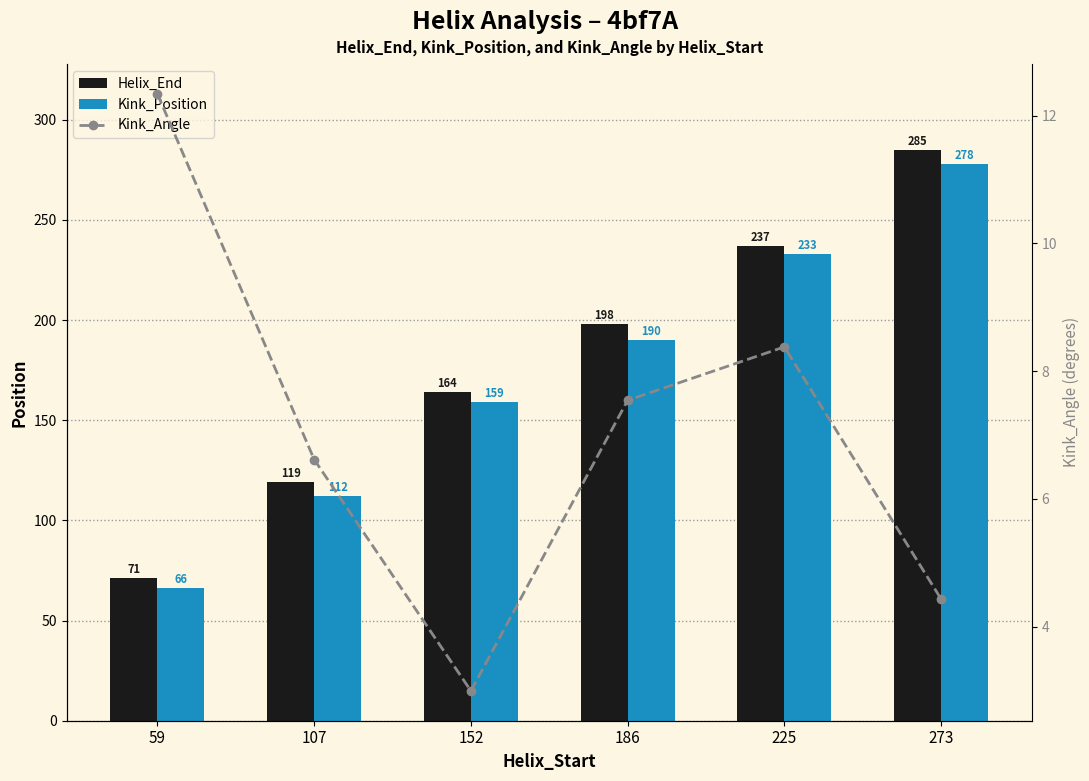

The Kink_Position series shows 278.0 at 273. True or false?

True